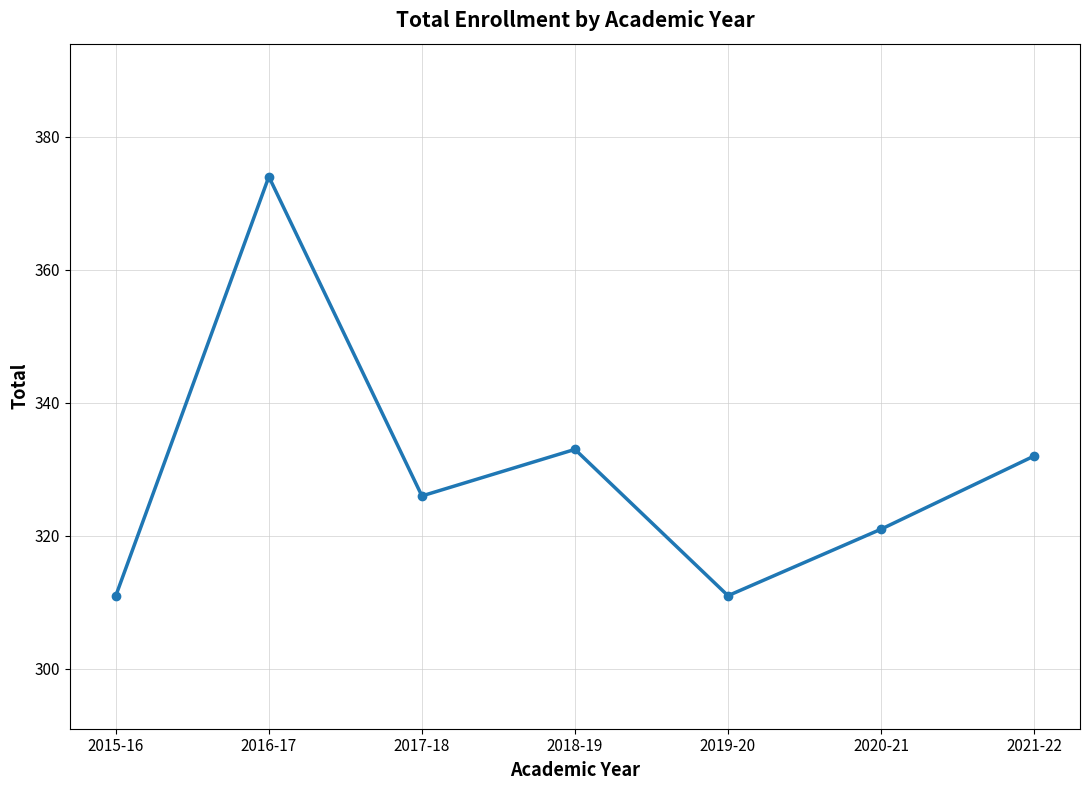

How many values are below 326?

3